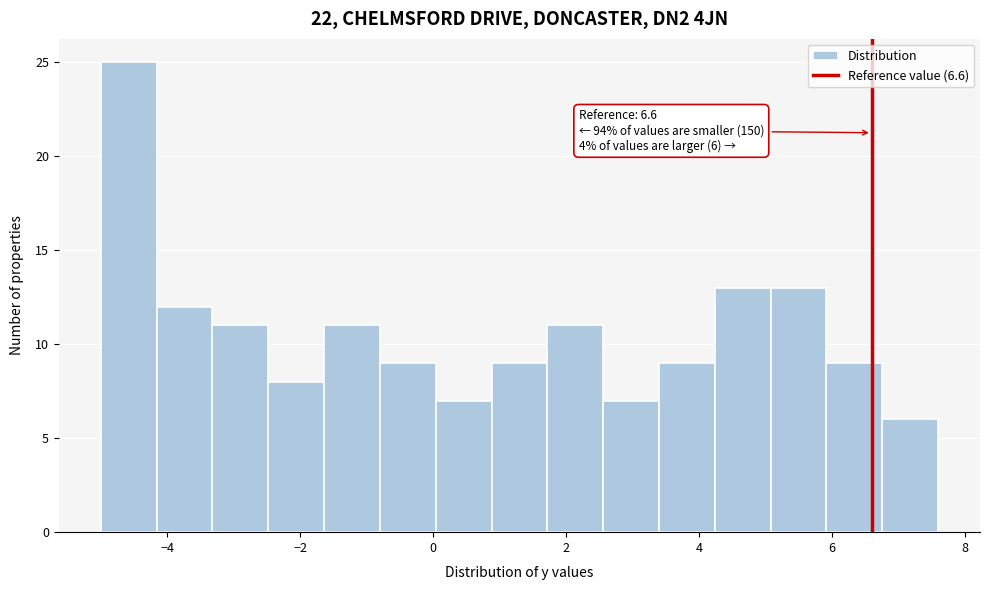

Over which range of the x-axis is the bar tallest?

-5.00 to -4.16